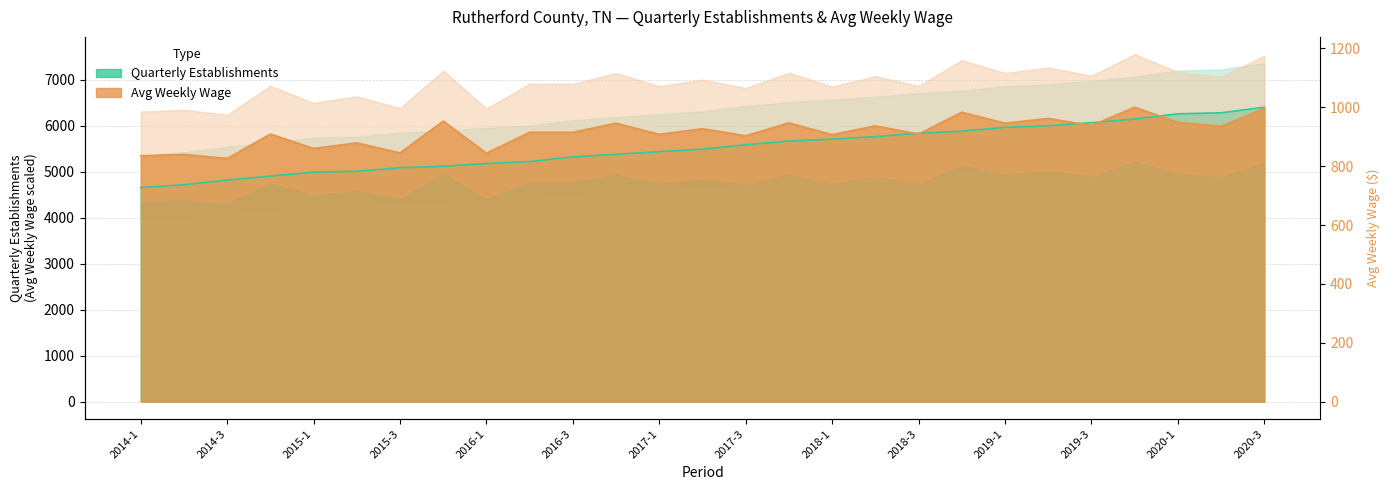

Is it true that avg_wkly_wage equals 2430.5 at 2019-2?

False